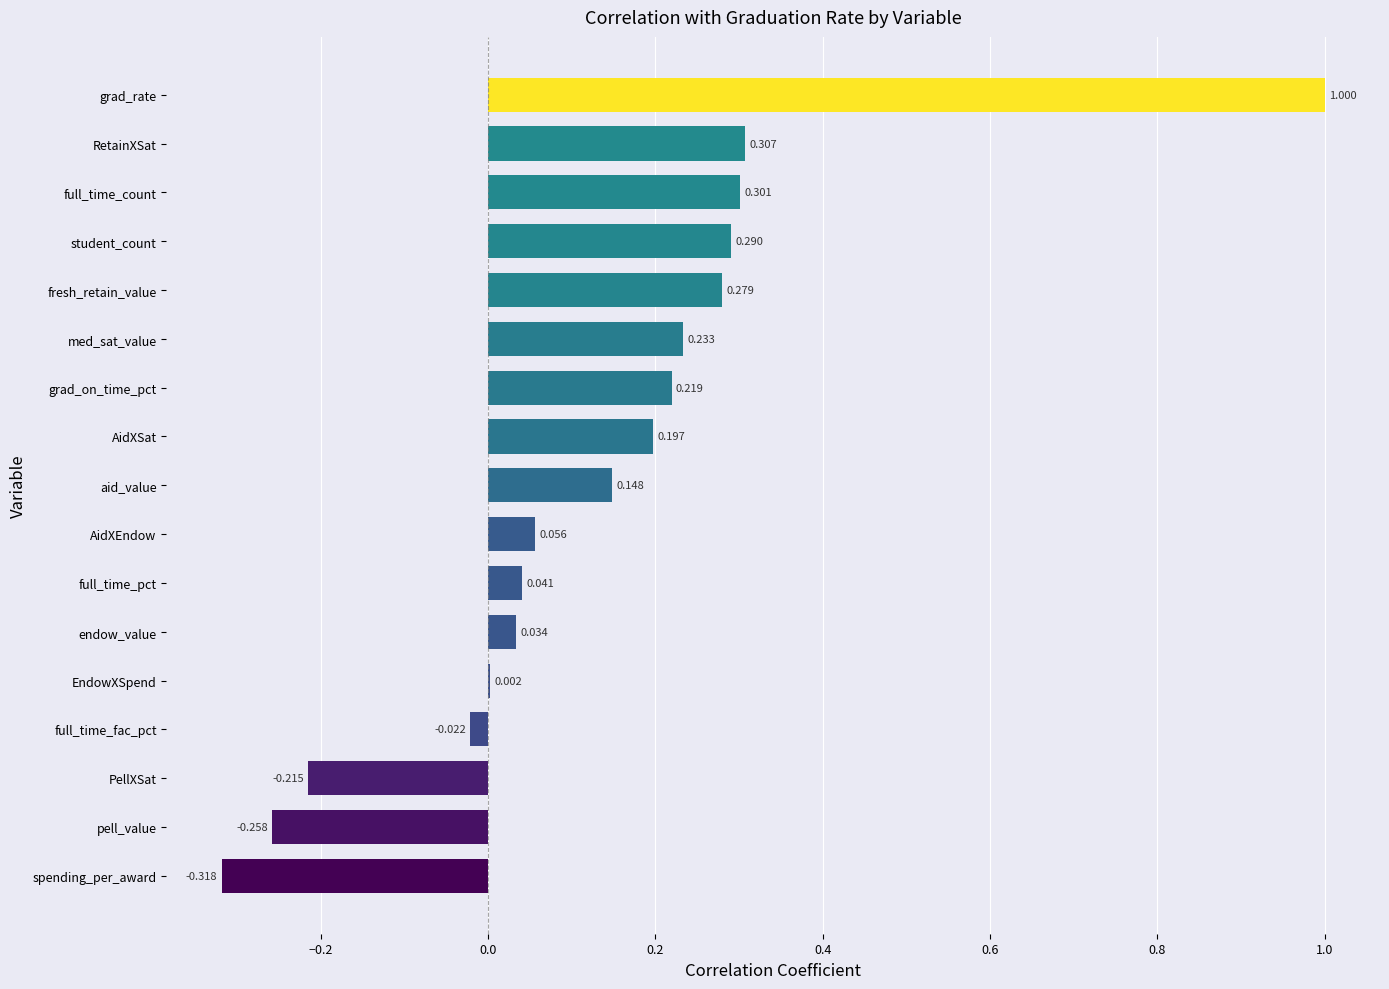

Are the bars grouped side by side (vs. stacked)?

No